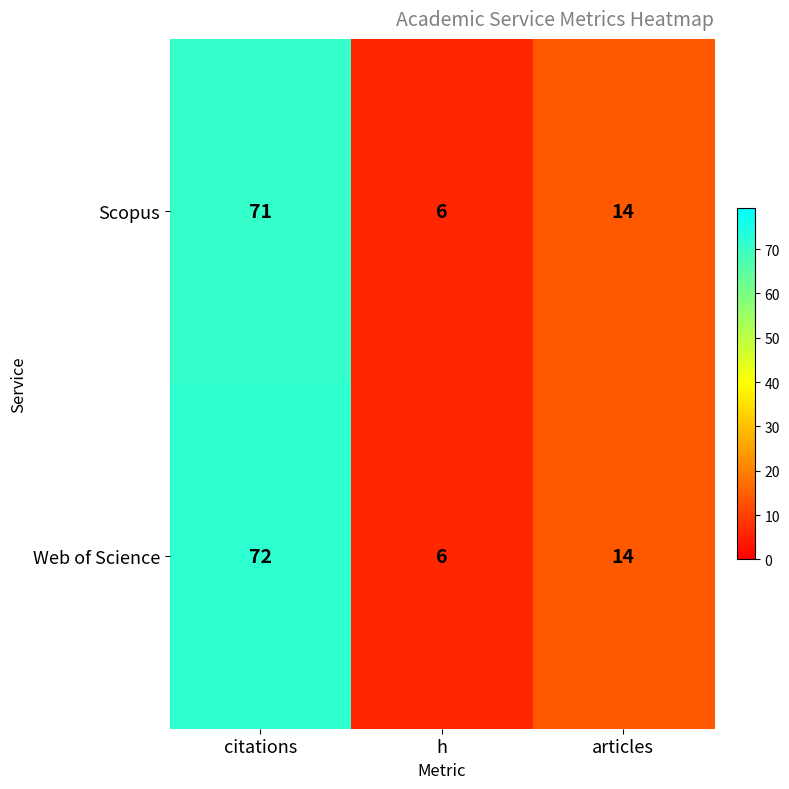

Count the Scopus values in the range 6 to 71.

3